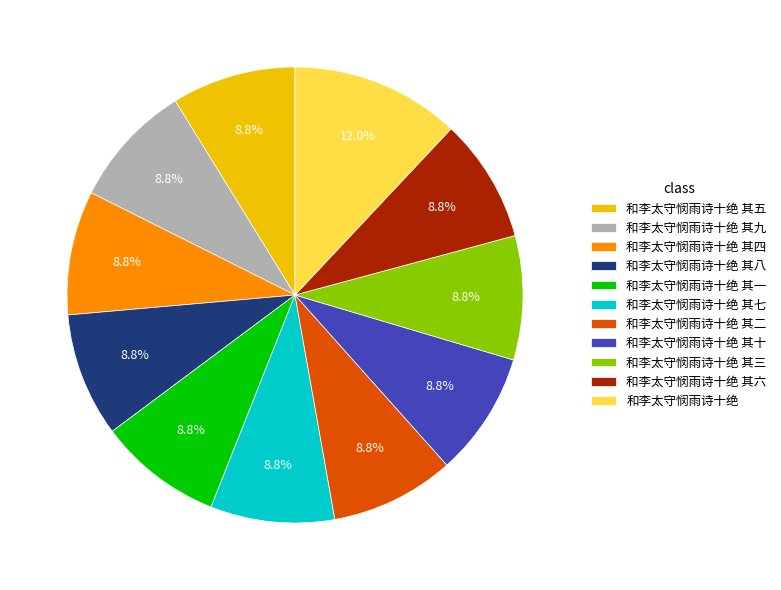

The 和李太守悯雨诗十绝 slice represents 1% of the pie. True or false?

False